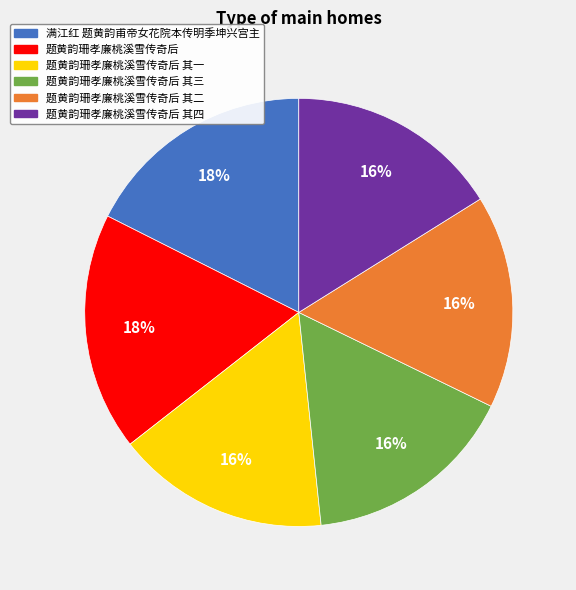

Do 题黄韵珊孝廉桃溪雪传奇后 其一 and 题黄韵珊孝廉桃溪雪传奇后 其二 together represent more than half of the pie?

No